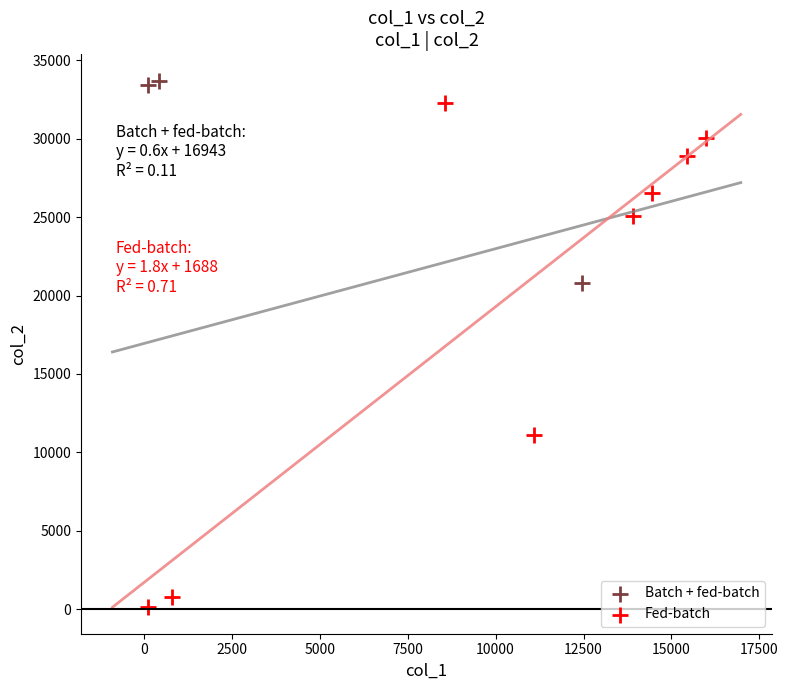

Which series reaches the minimum Y coordinate?

Fed-batch